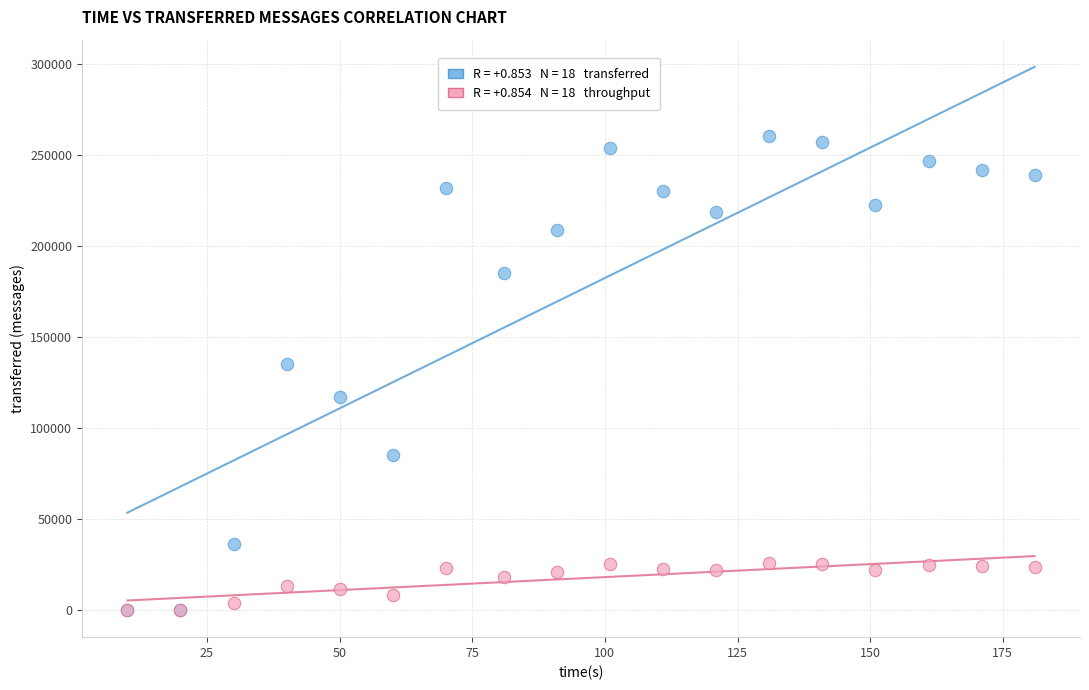

Across all series, what Y value is closest to 130060?

134900